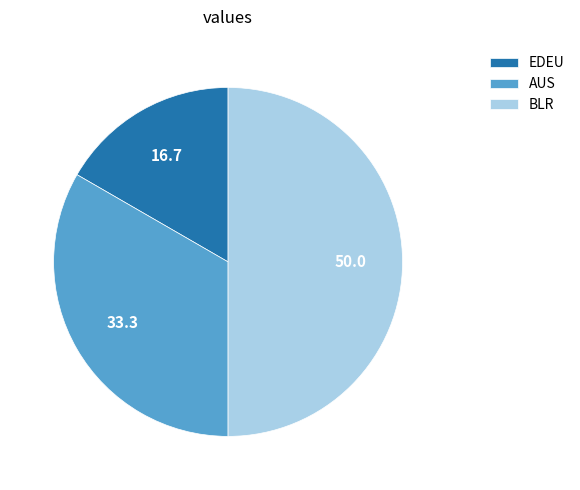

Which category has the biggest portion of the pie?

BLR